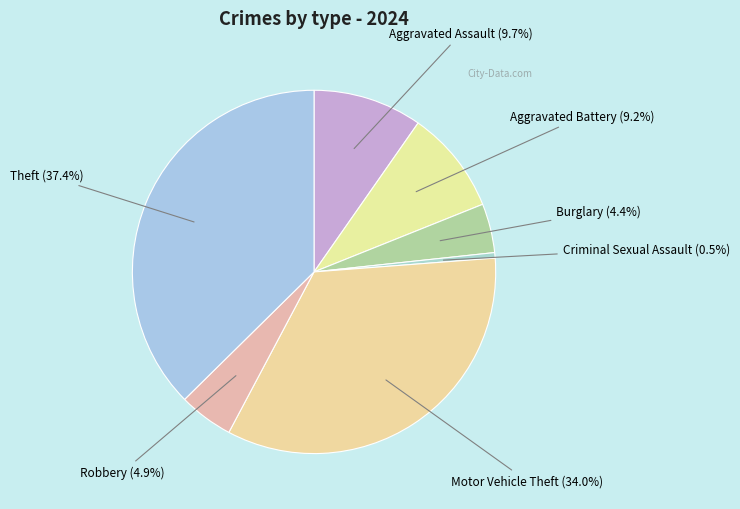

Which slice is the largest?

Theft